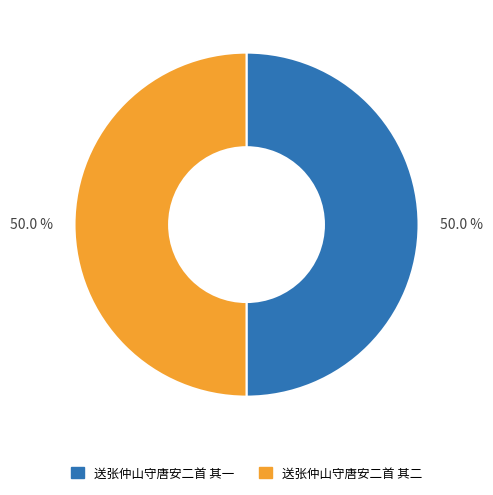

To the nearest percent, what portion does 送张仲山守唐安二首 其一 represent?

50%